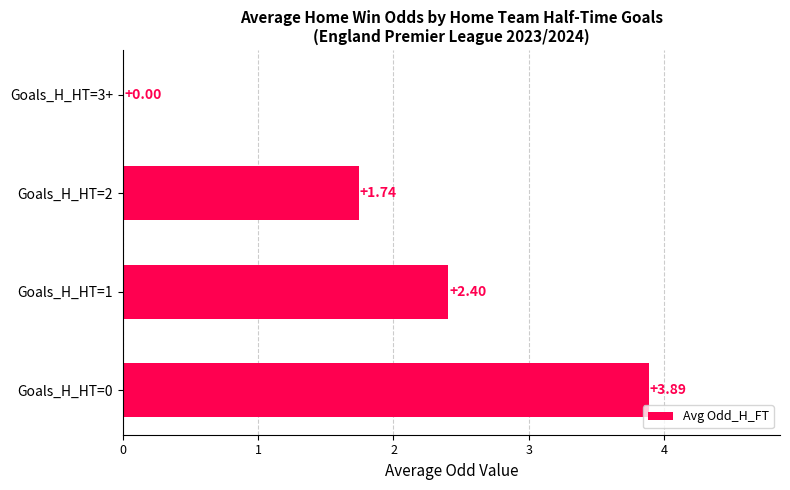

Count the values in the range 1 to 3.

2